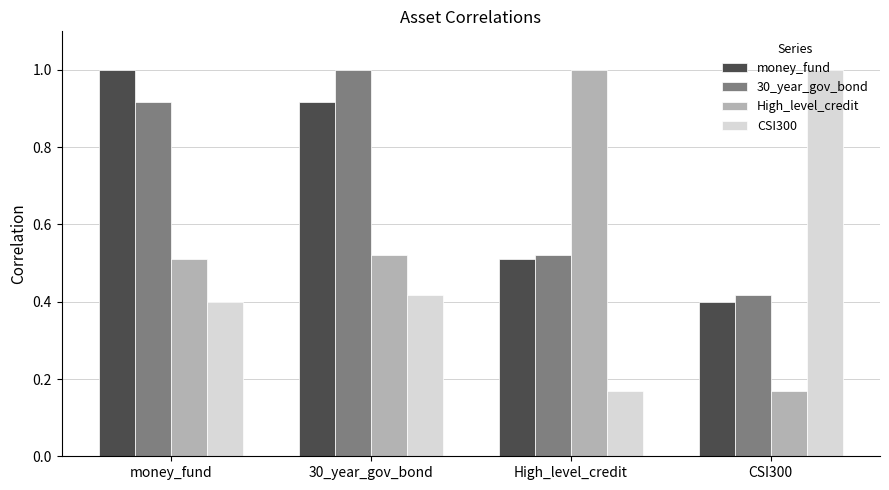

At which label does High_level_credit reach its minimum?

CSI300